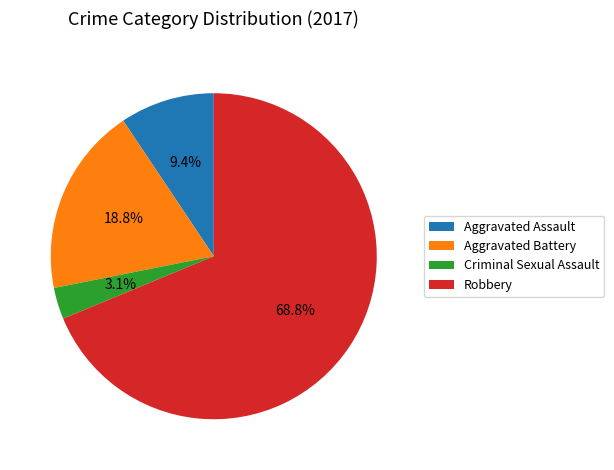

What is the ratio of the value at Robbery to the value at Aggravated Battery?

3.7